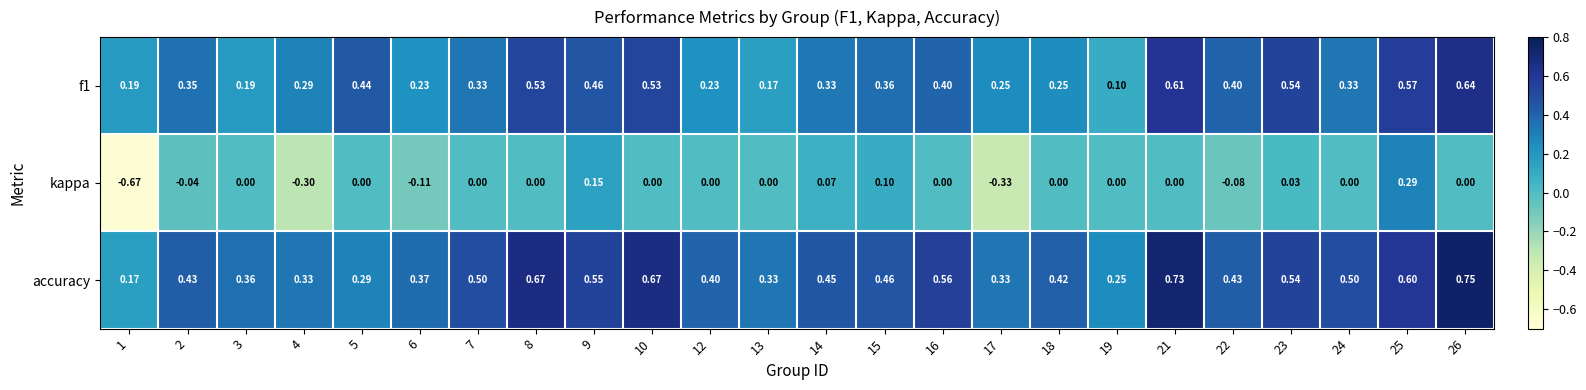

How many categories are shown in the chart?

24